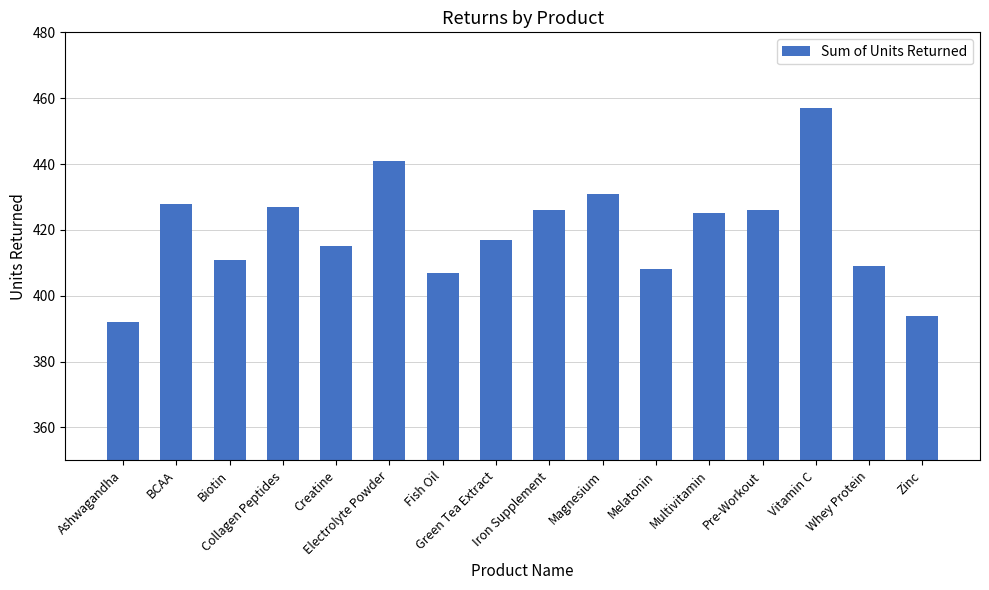

What is the sum of the values at Creatine and Whey Protein?

824